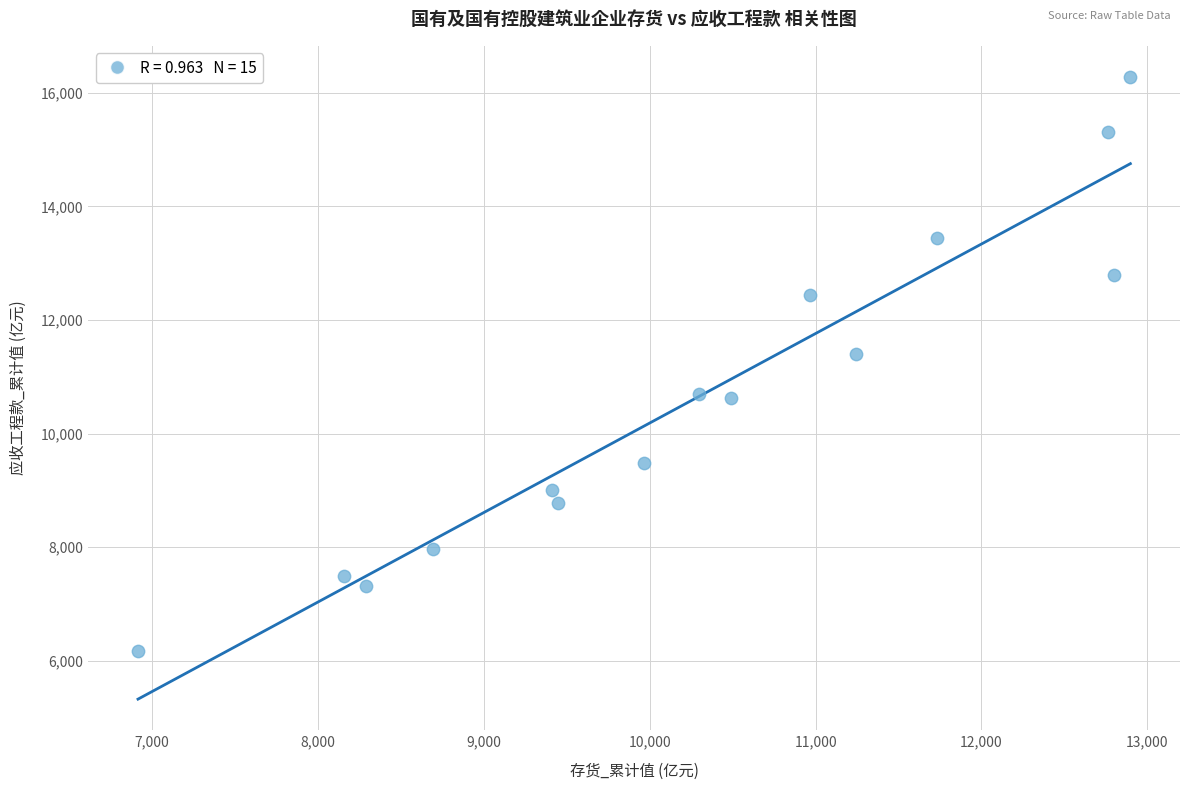

What is the range of X values (max minus min)?

5983.7